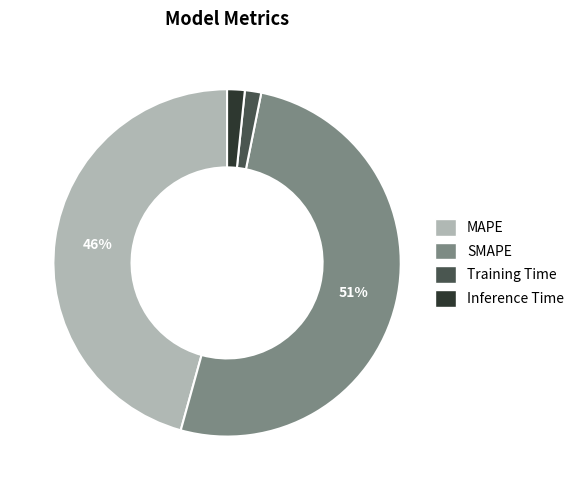

To the nearest percent, what is the difference between the SMAPE and MAPE slice percentages?

5%